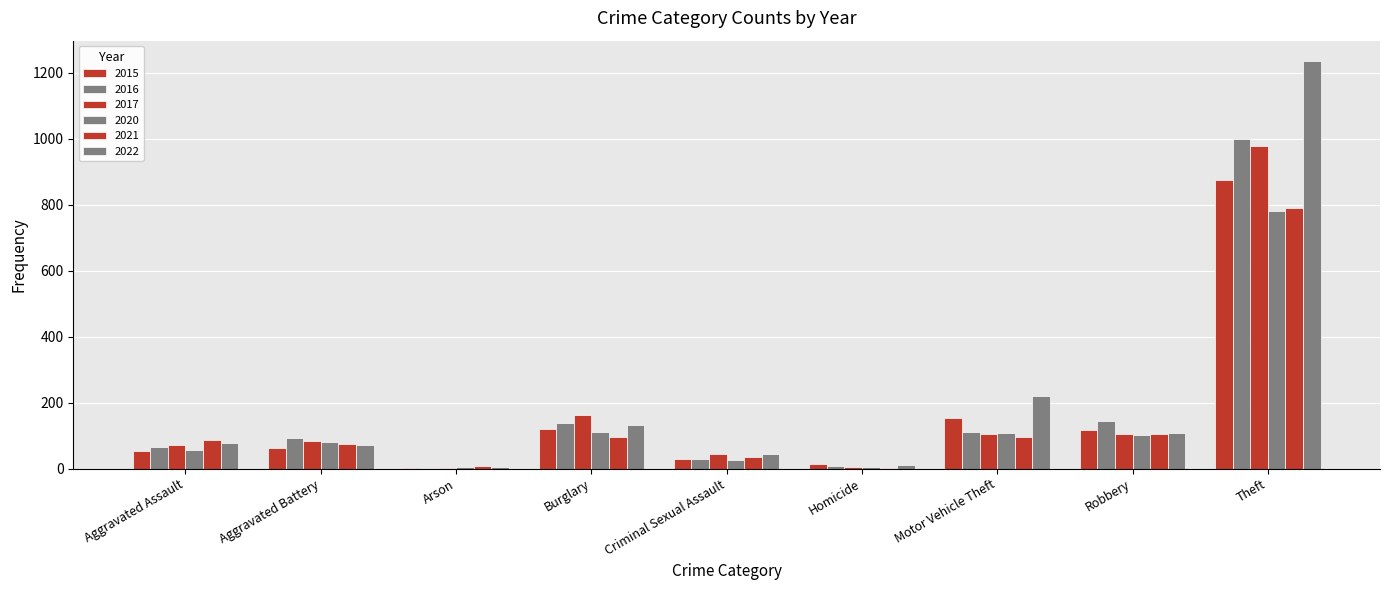

Which category has the highest value across all series?

Theft